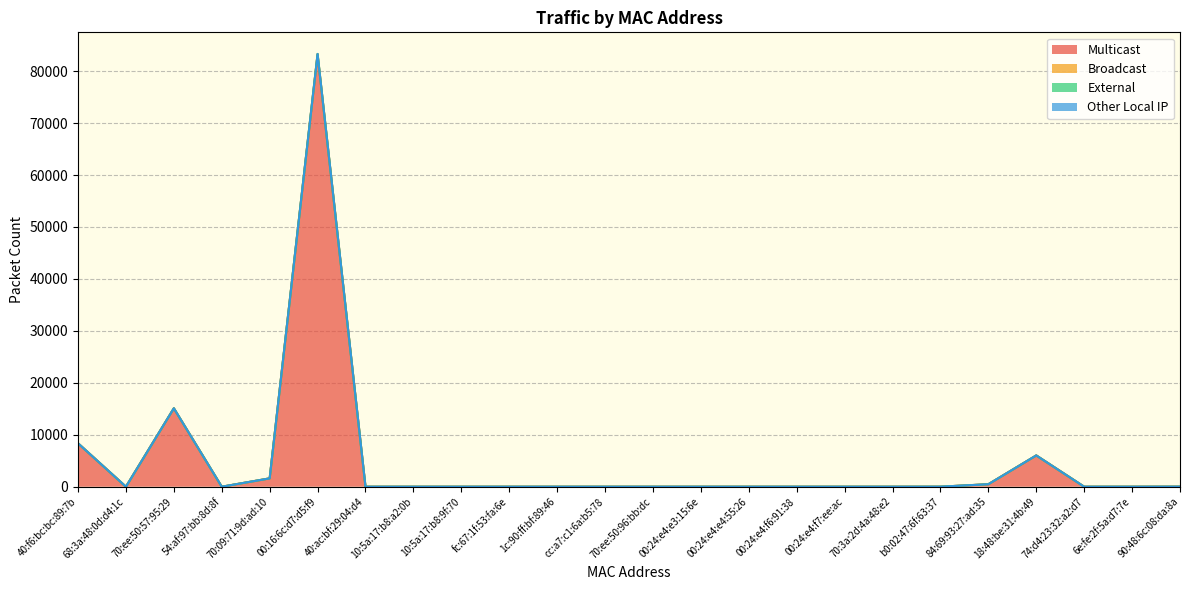

What are all the series names shown in the legend?

Multicast, Broadcast, External, Other Local IP